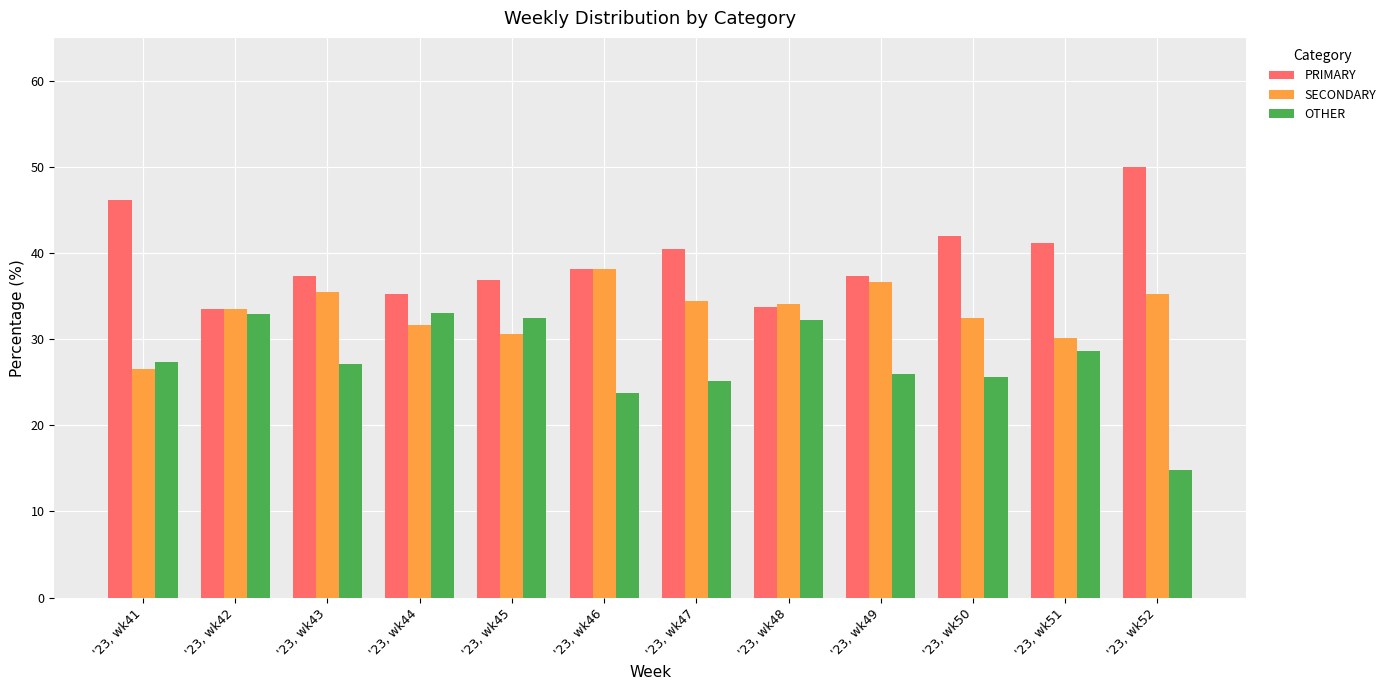

What is the value of the OTHER bar at the 3rd from the left?

27.2